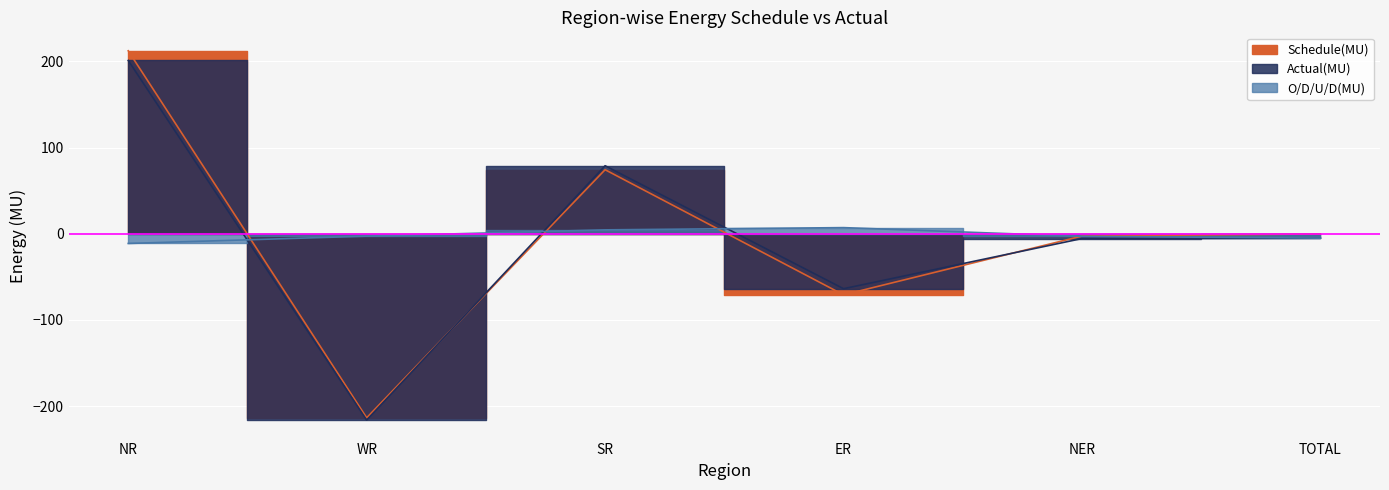

Where do Actual(MU) and Schedule(MU) first cross each other?

WR and SR